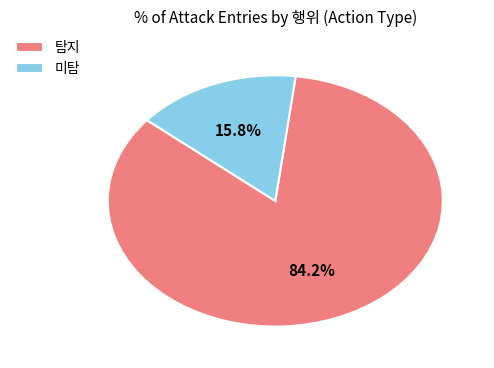

How many segments does this pie chart have?

2